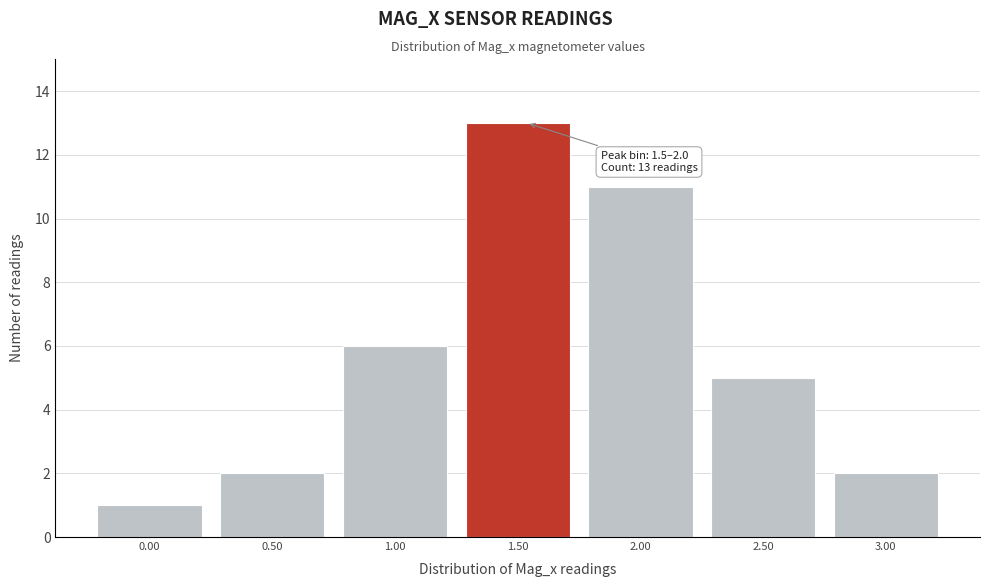

Reading left to right, what are all the values shown in this chart?

1	2	6	13	11	5	2